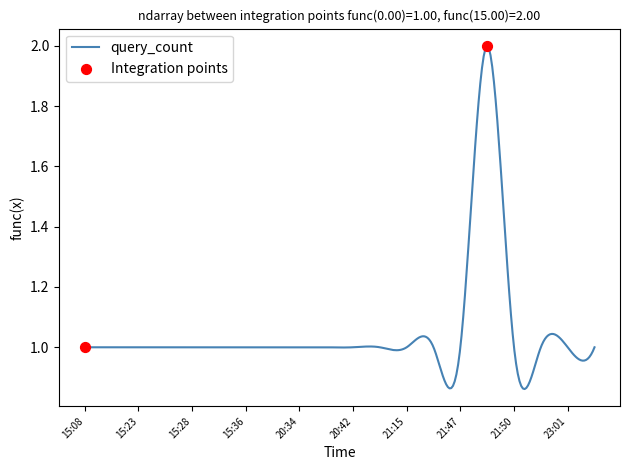

Approximately how many times larger is the value at 20:40 compared to 15:08?

1.0